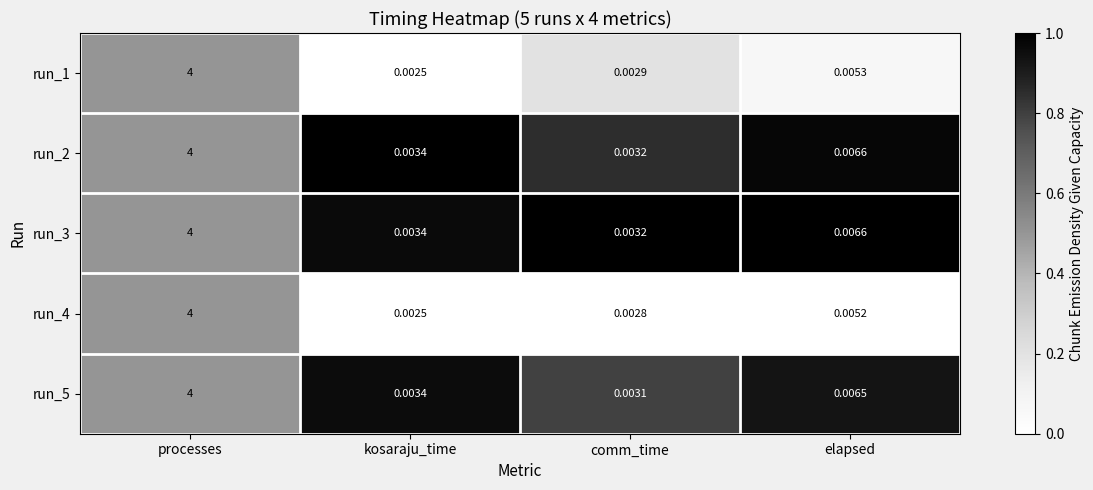

At which category does the chart reach its minimum across all series?

kosaraju_time